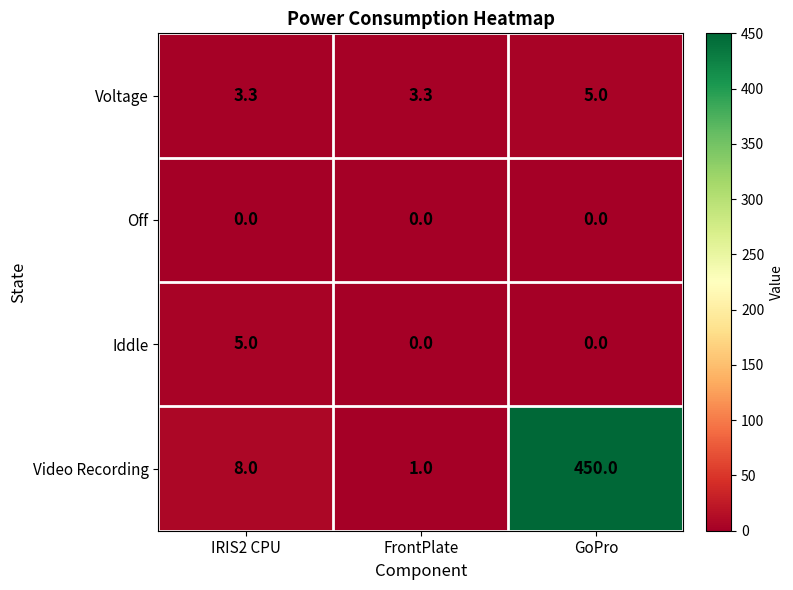

Rank the series at IRIS2 CPU from lowest to highest value.

Off, Voltage, Iddle, Video Recording